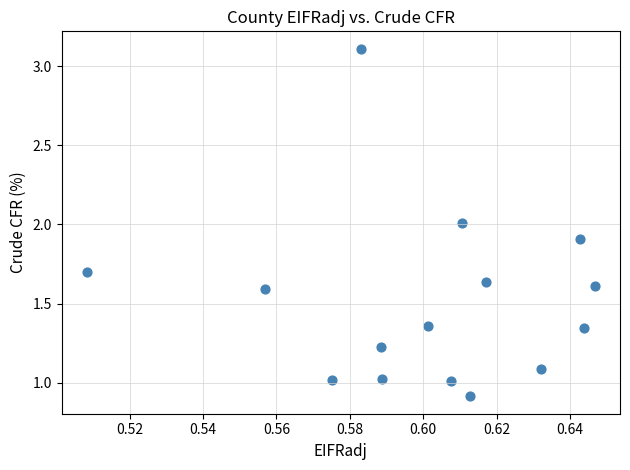

What is the range of Y values (max minus min)?

2.2